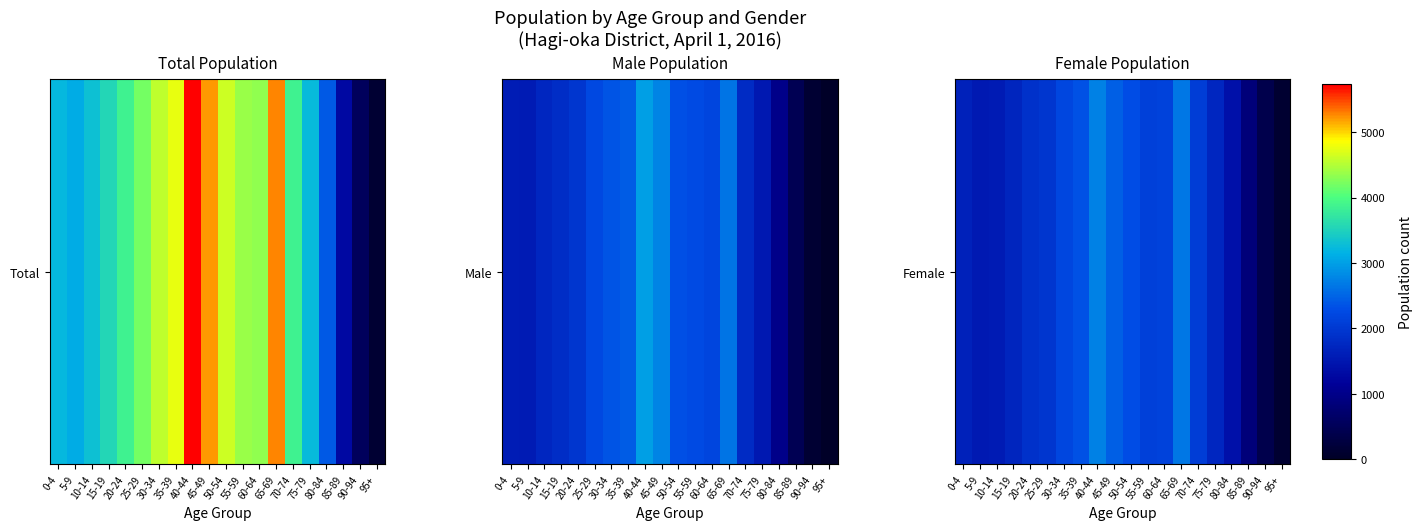

Is it true that the value at 70-74 is 2062?

True